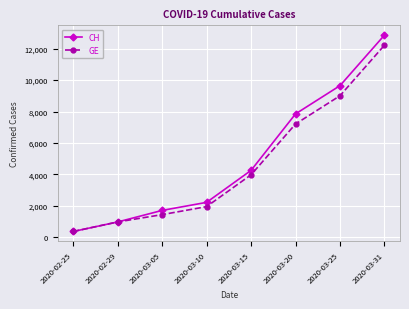

How many values in the GE series are below 3978?

4